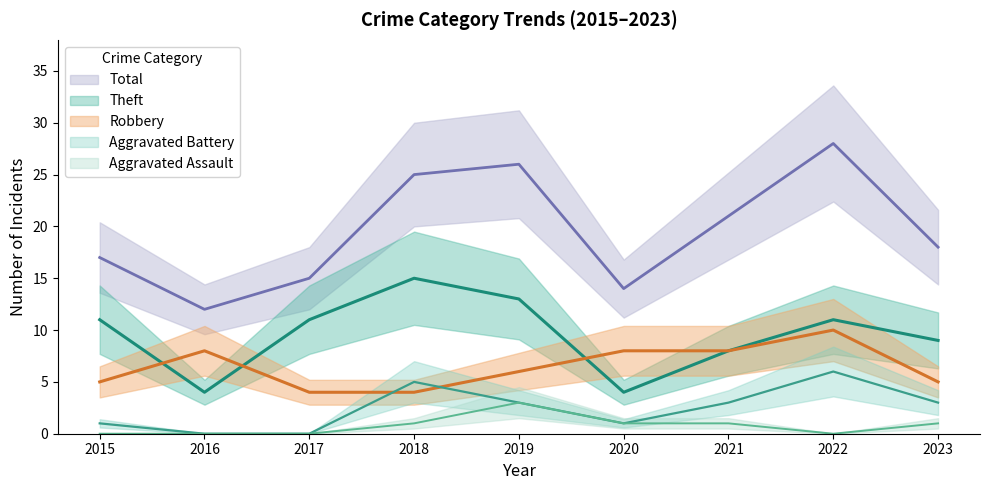

True or false: Theft has a value of 9 at 2023.

True